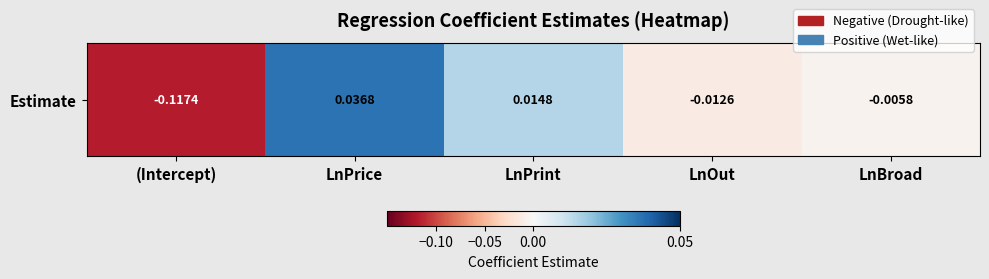

Reading left to right, transcribe all the data shown in this chart.

-0.1	0.0	0.0	-0.0	-0.0